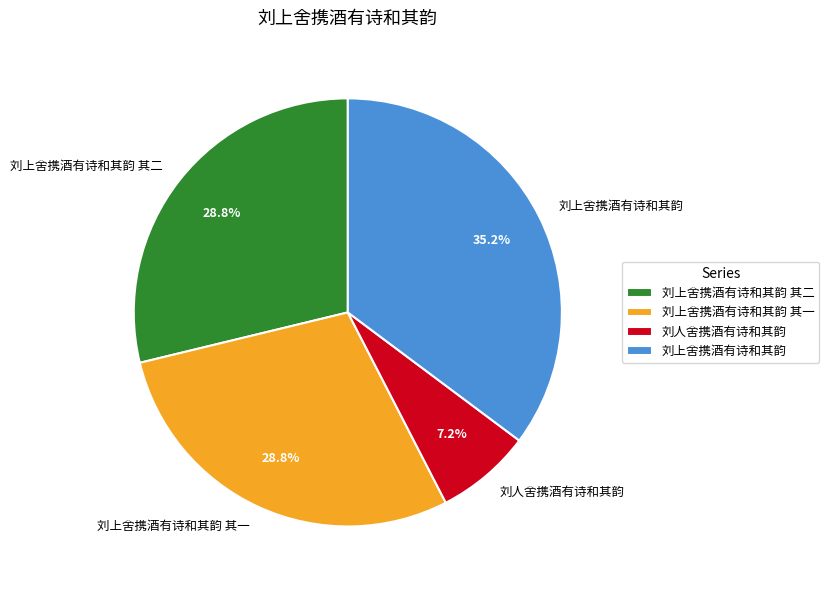

How many segments does this pie chart have?

4